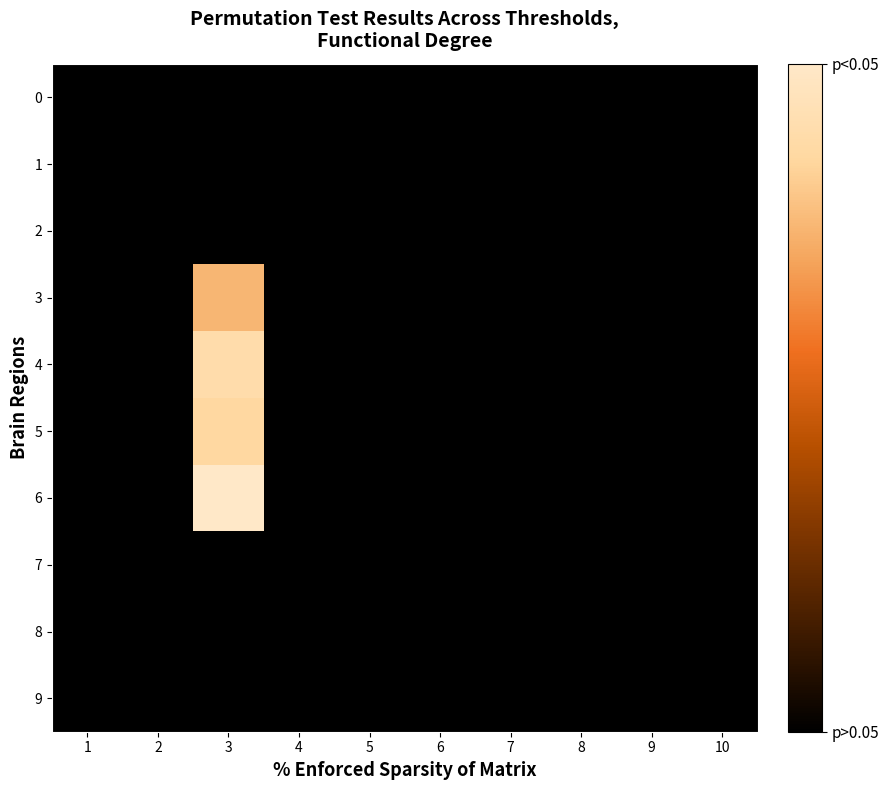

Between 1 and 8, which is larger?

1